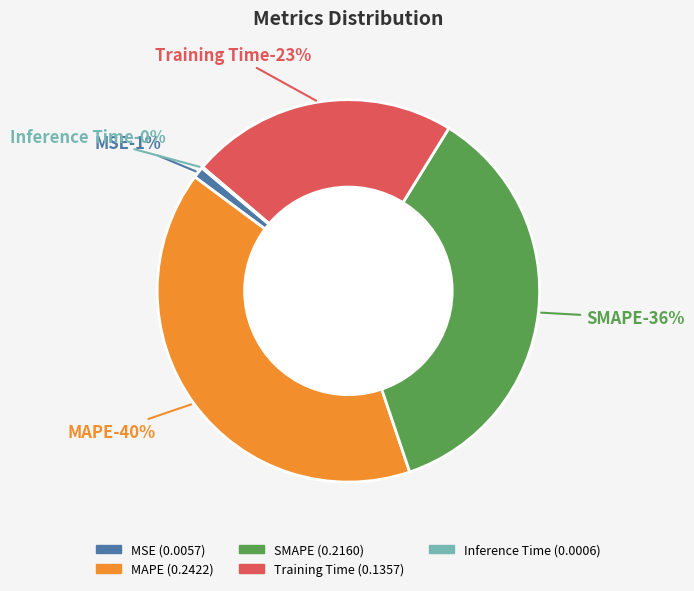

Which slice is the largest?

MAPE